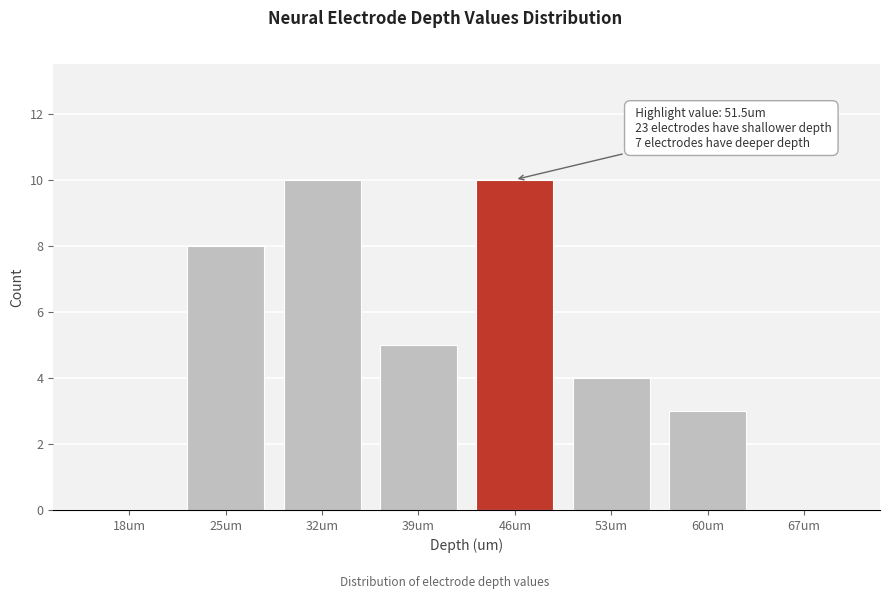

Reading right to left, what are all the values shown in this chart?

67um=0	60um=3	53um=4	46um=10	39um=5	32um=10	25um=8	18um=0